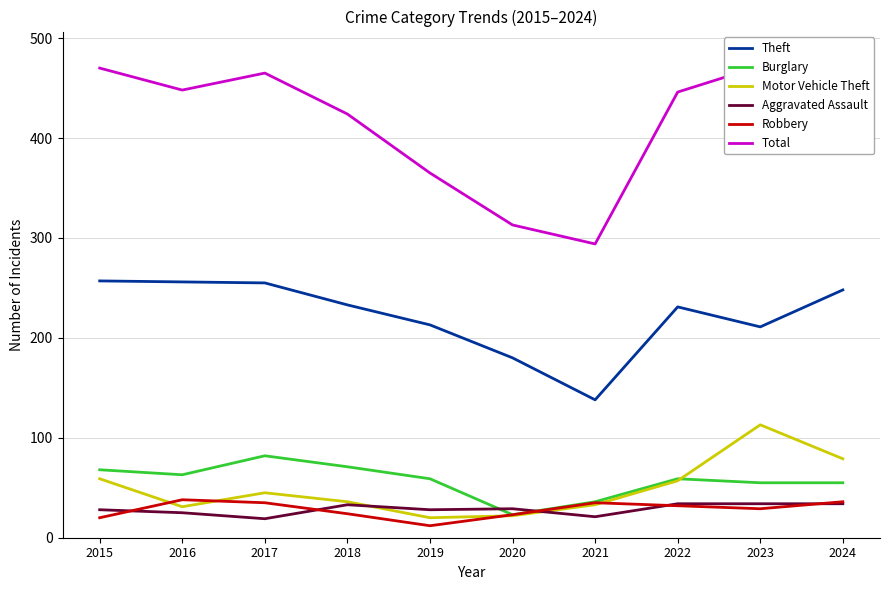

Is this an area chart (filled region under the line)?

No